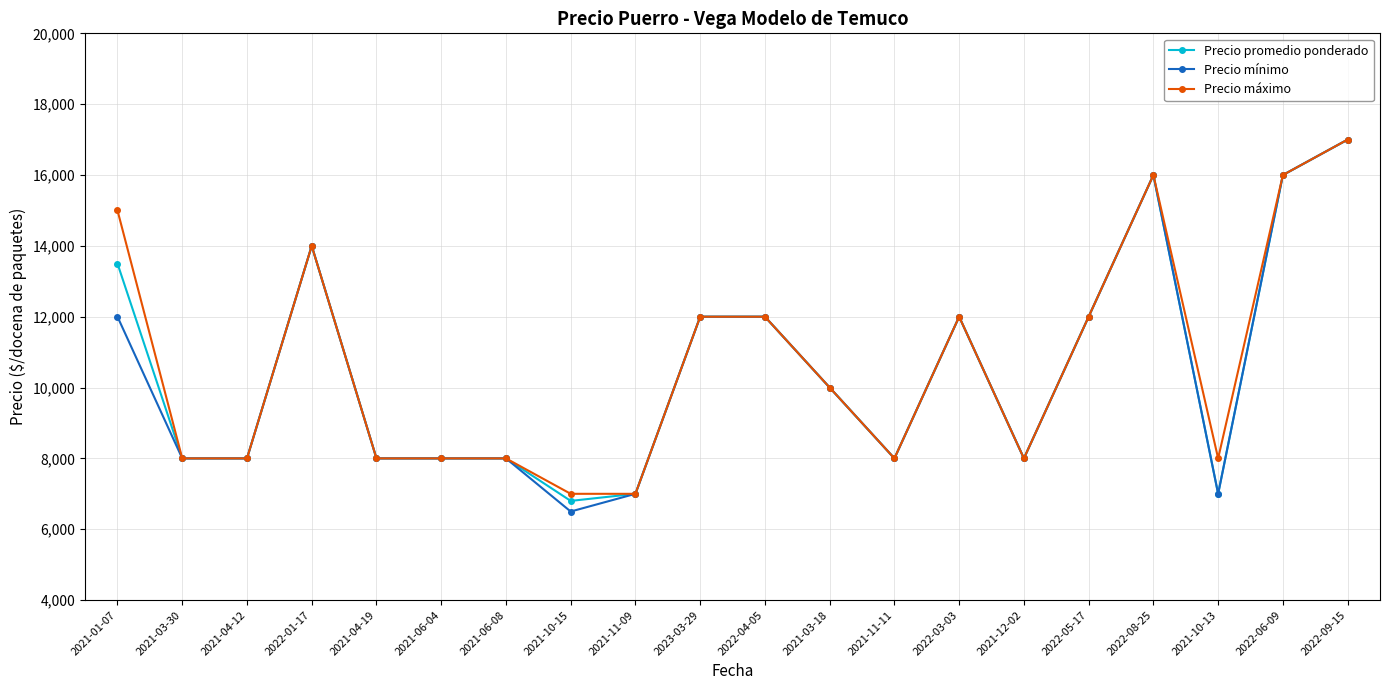

How many values in the Precio promedio ponderado series are below 10000?

10